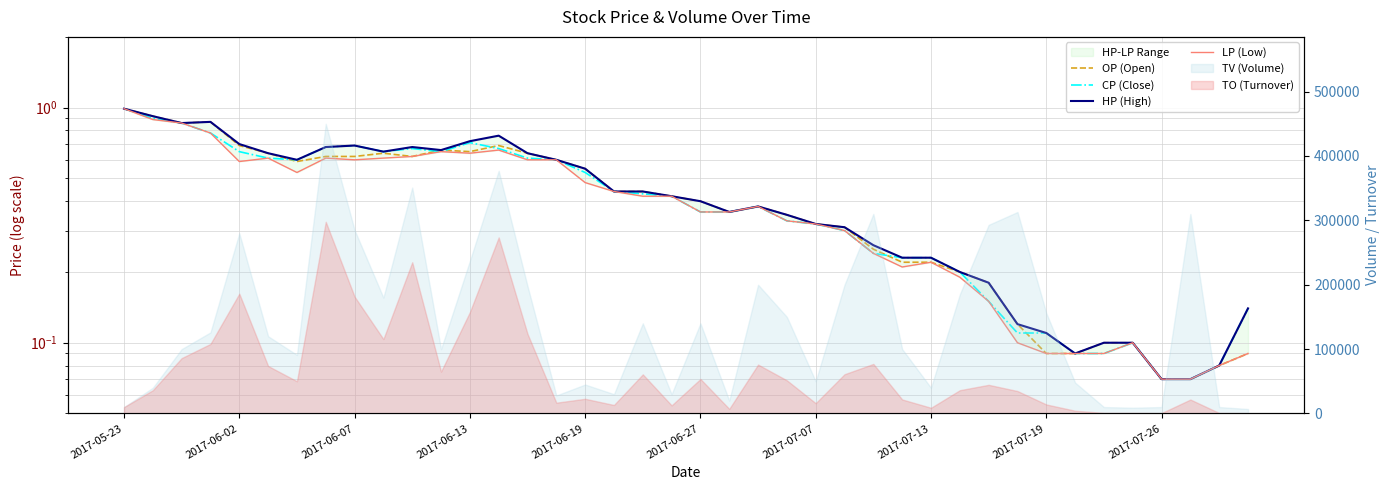

What is the greatest value displayed?

1.0